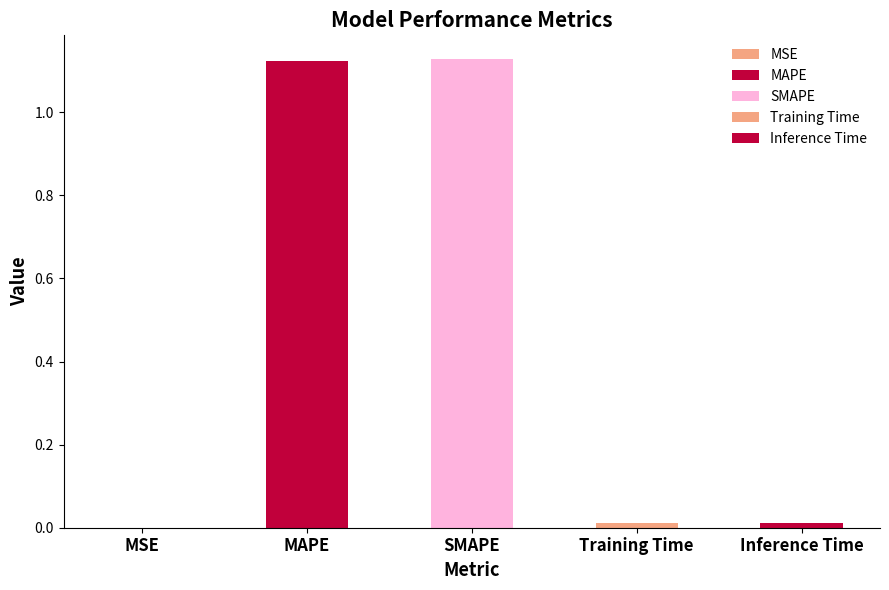

What is the difference between the second highest and second lowest values?

1.1